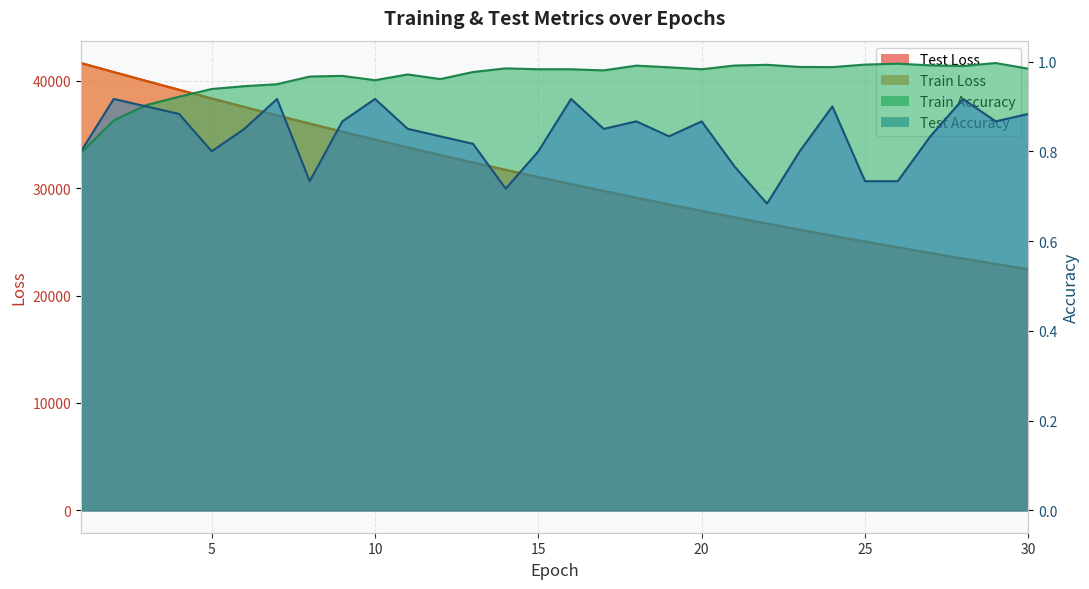

What is the value of the train_loss point at the 15th from the left?

31024.2